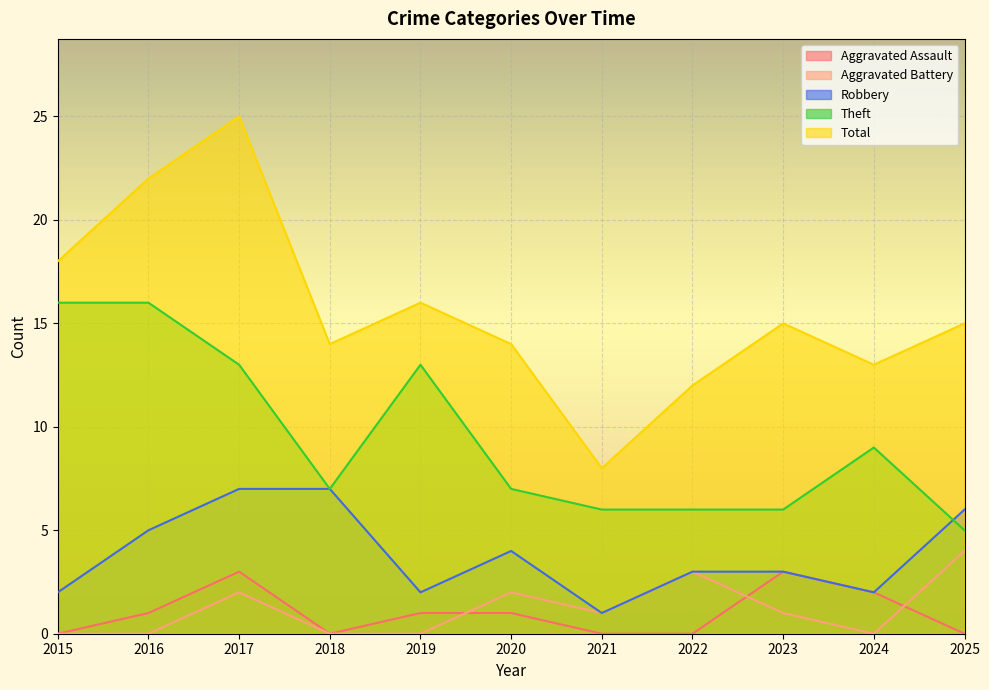

Where is the first local maximum for Total?

2017